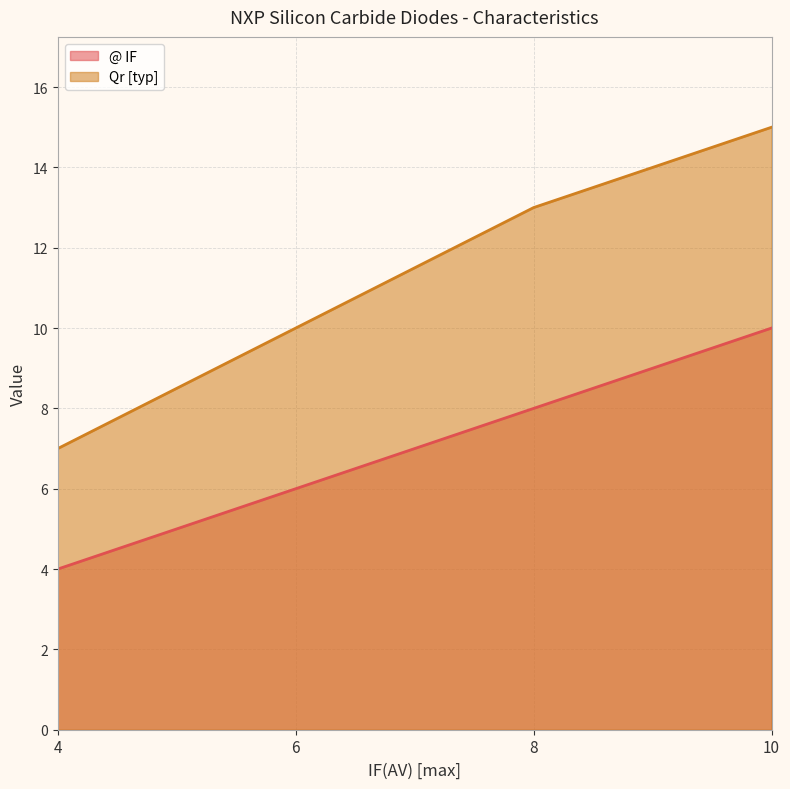

True or false: Qr [typ] and @ IF cross at least once.

False